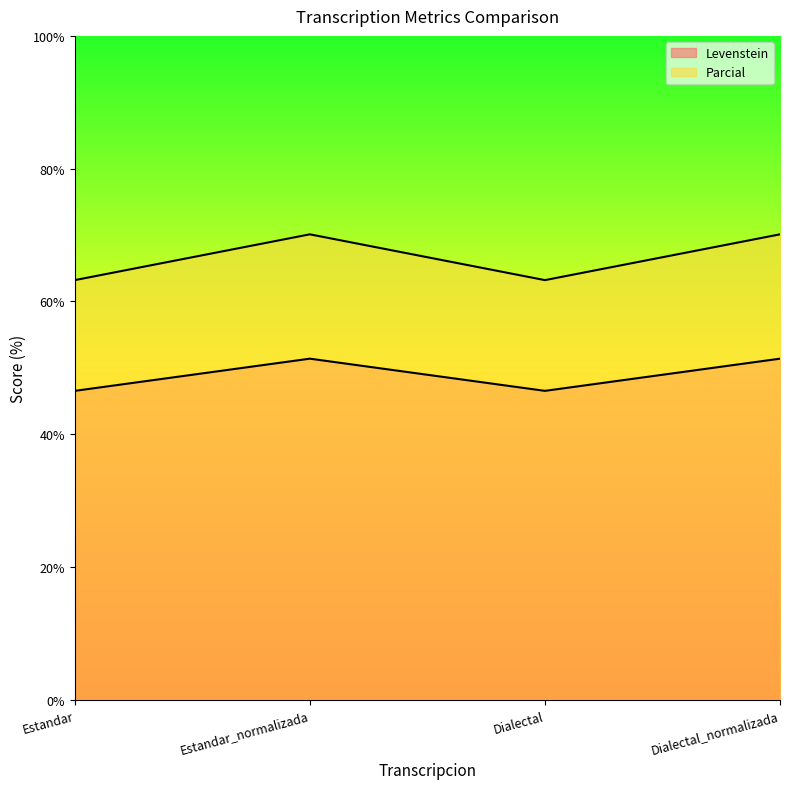

List the labels in order of Parcial value, smallest first.

Estandar, Dialectal, Estandar_normalizada, Dialectal_normalizada